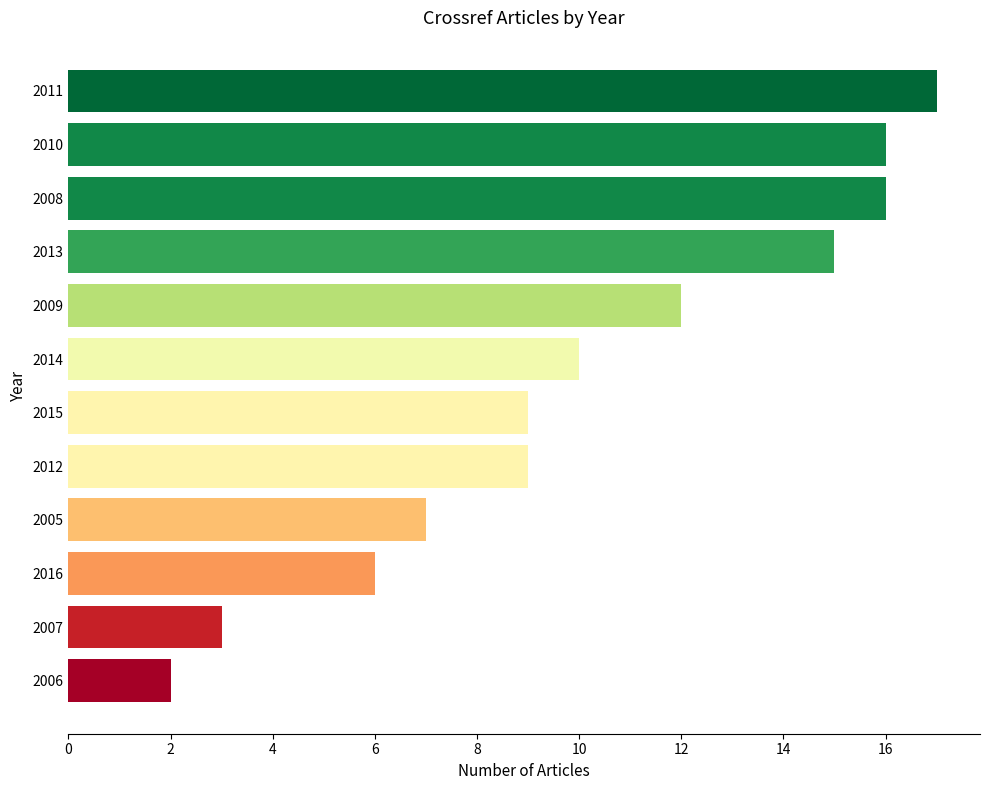

Reading bottom to top, transcribe all the data shown in this chart.

2006=2	2007=3	2016=6	2005=7	2012=9	2015=9	2014=10	2009=12	2013=15	2008=16	2010=16	2011=17